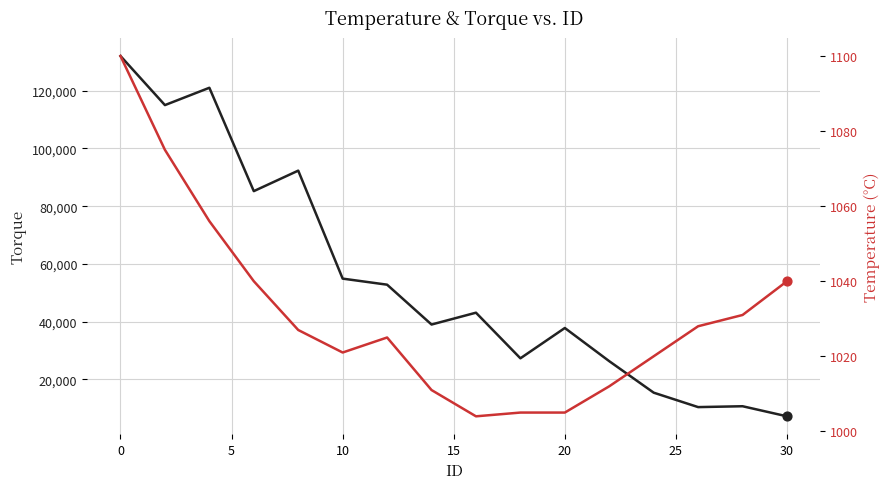

Which series contains the lowest Y value?

temperature